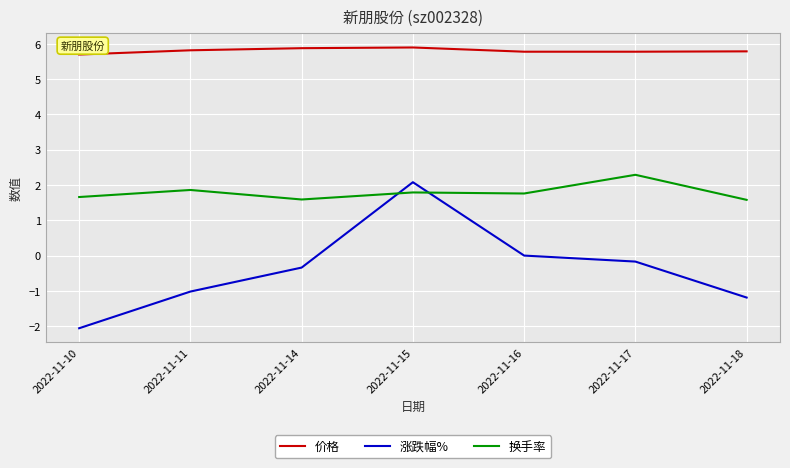

At 2022-11-17, list the series in order from smallest to largest.

涨跌幅%, 换手率, 价格